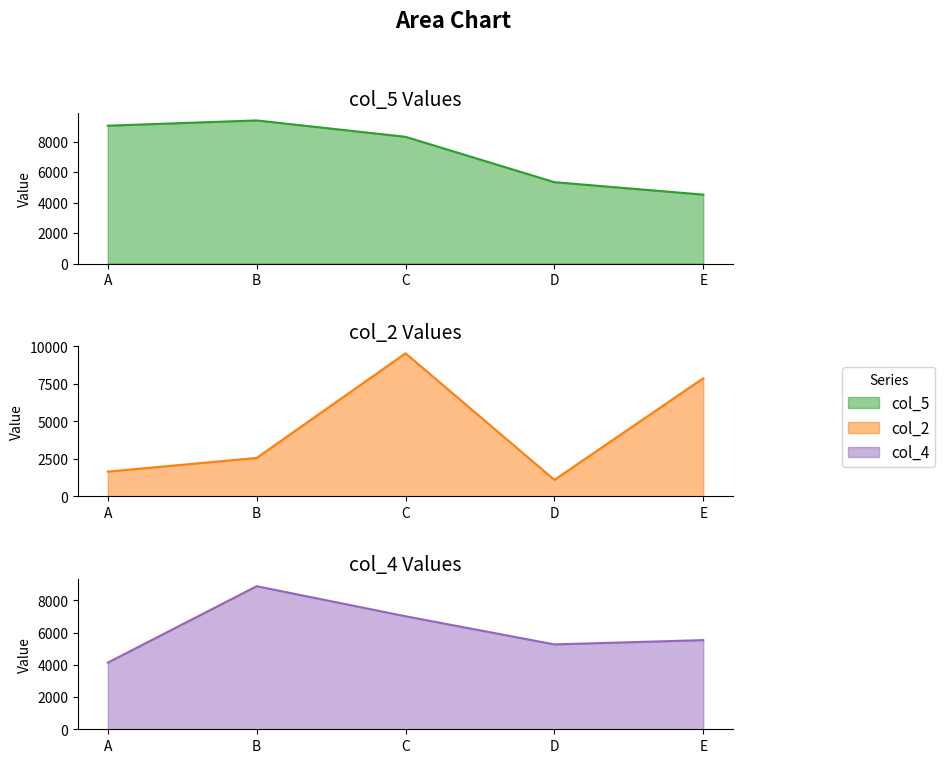

List the labels in order of col_2 value, largest first.

C, E, B, A, D